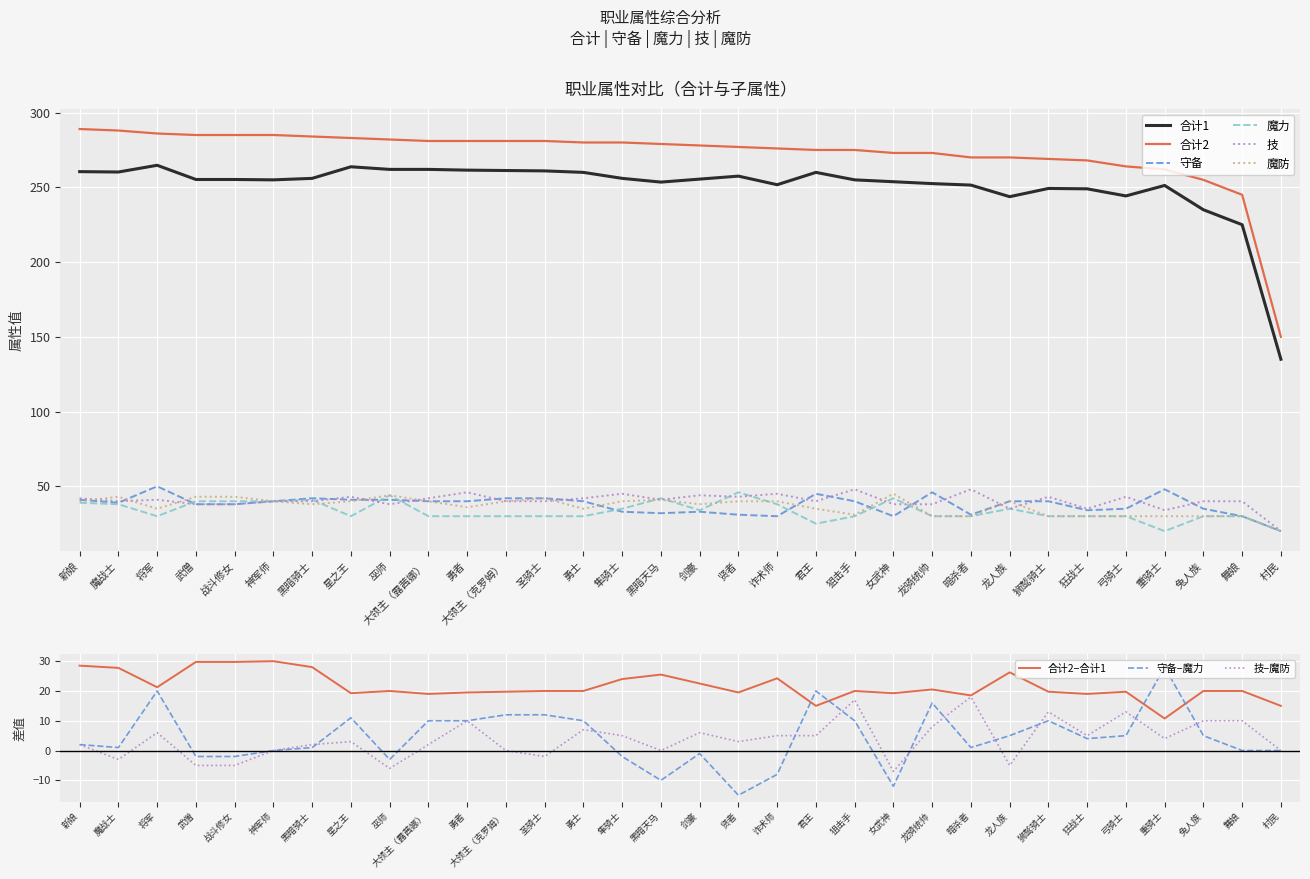

What is the label of the 31st point from the right?

魔战士